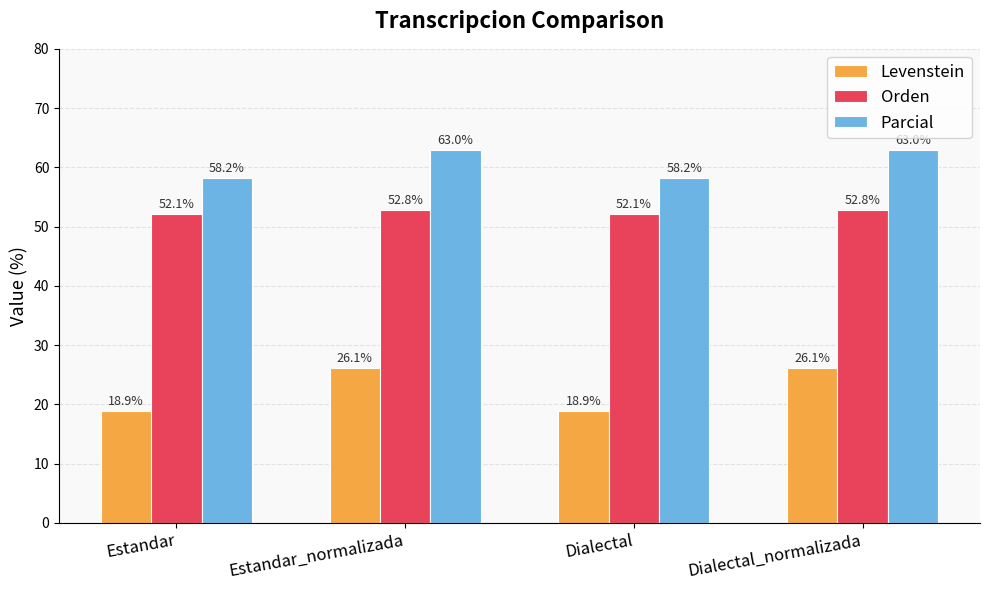

Does the chart contain stacked bars?

No